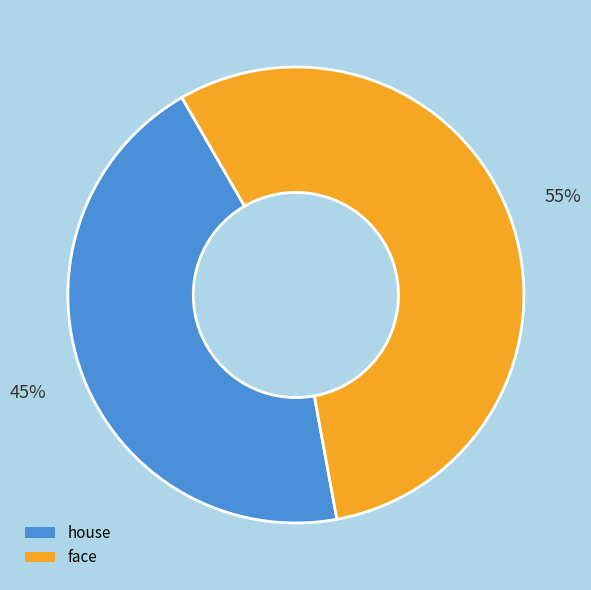

Approximately how many times larger is the value at house compared to face?

0.8